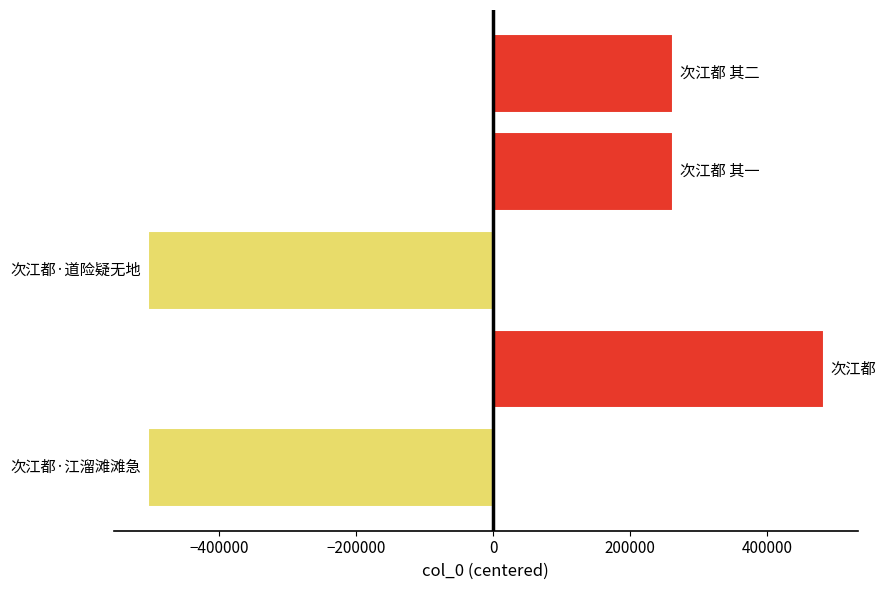

What is the difference between the maximum and minimum values?

987887